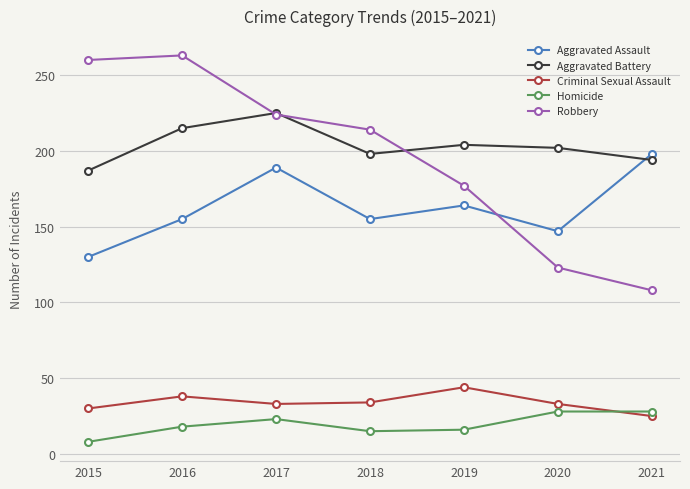

True or false: Aggravated Assault has more than 0 interior local peaks.

True